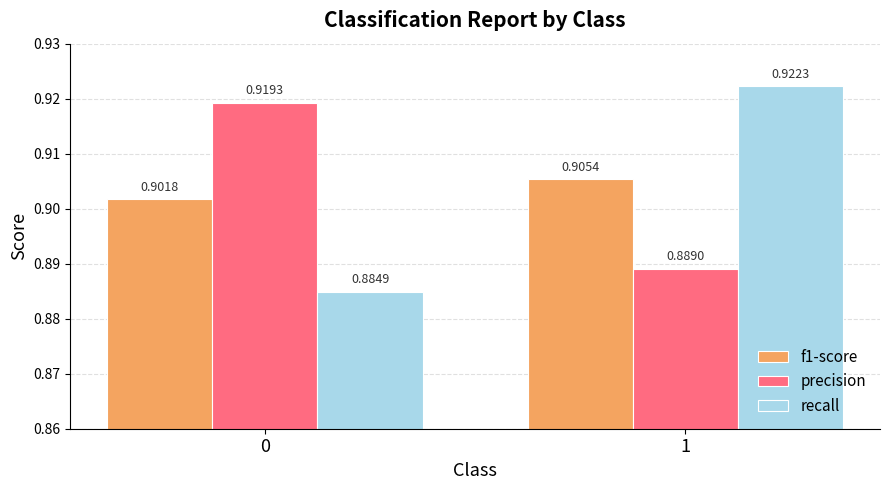

Is the value of recall at 0 greater than the value of f1-score at 0?

No